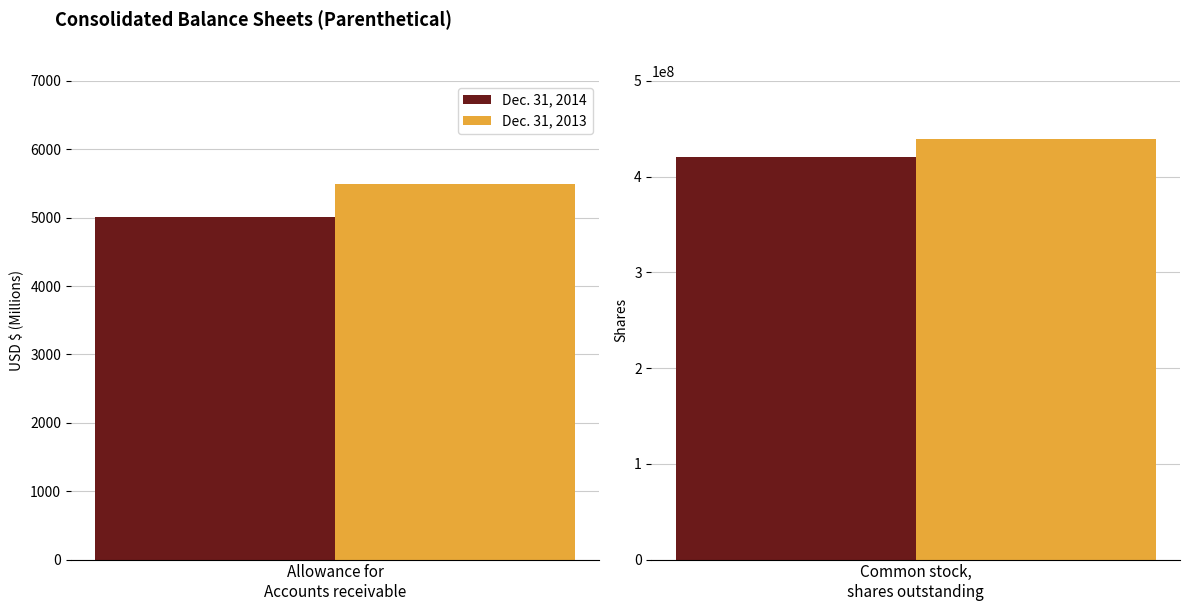

Rank the series by their maximum value, from lowest to highest.

Dec. 31, 2014, Dec. 31, 2013